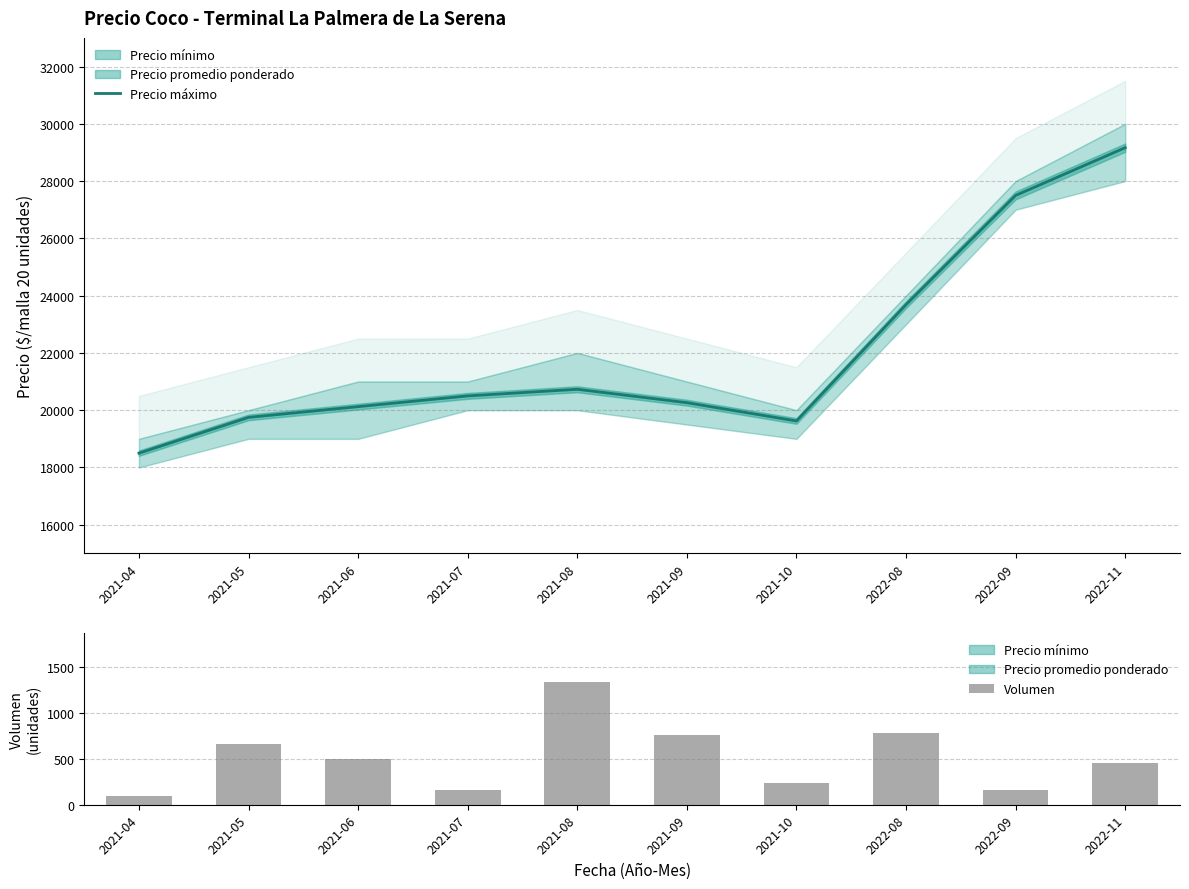

Which label corresponds to the smallest value in the chart?

2021-04